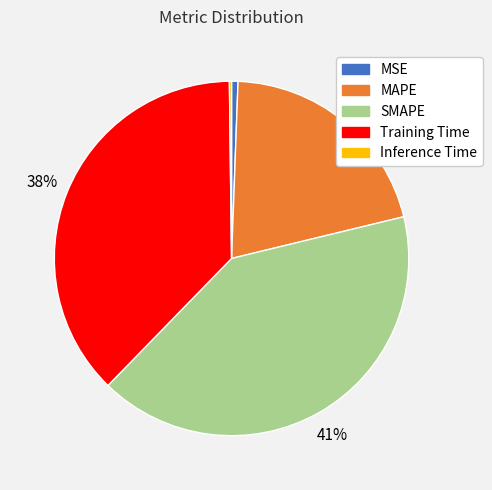

Combined, do Training Time and SMAPE account for over 50%?

Yes